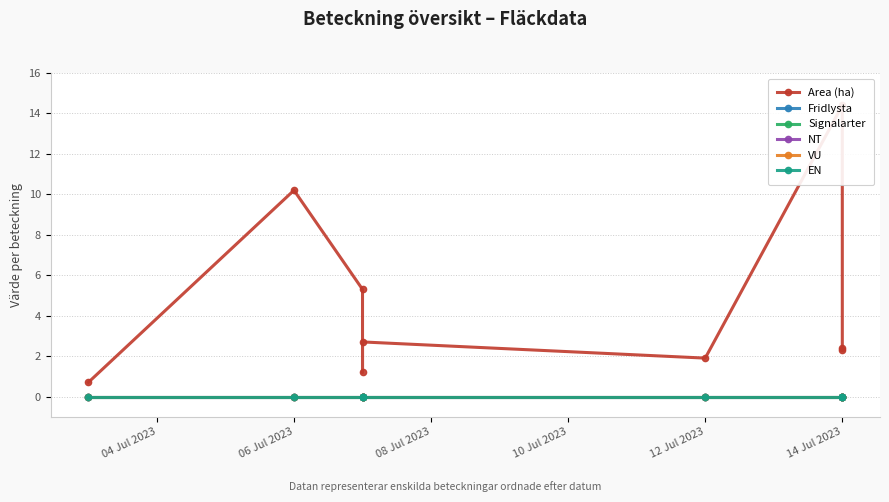

Does the chart display data point markers on the line(s)?

Yes